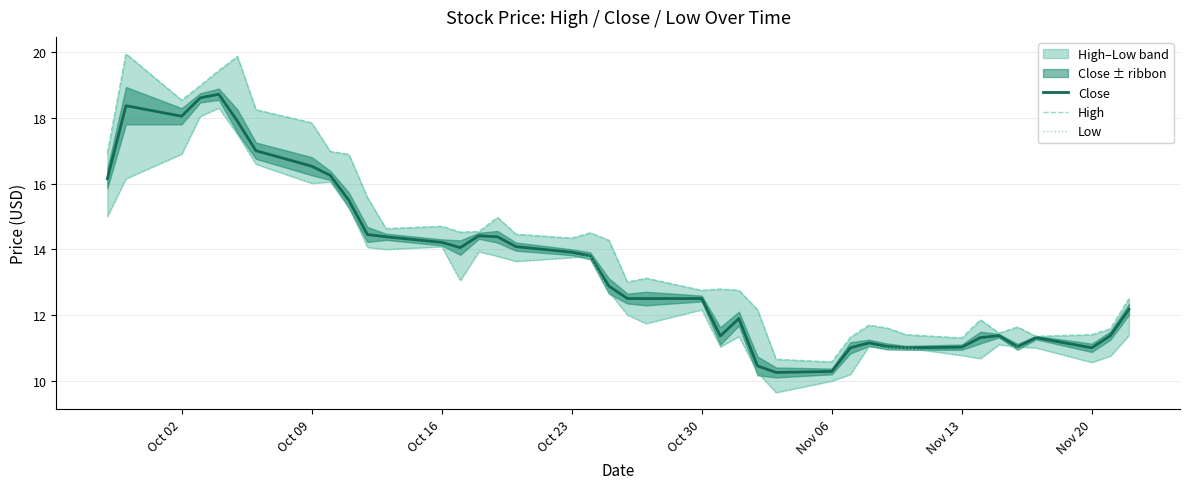

The value of Close at Oct 02 is 12.2. True or false?

False